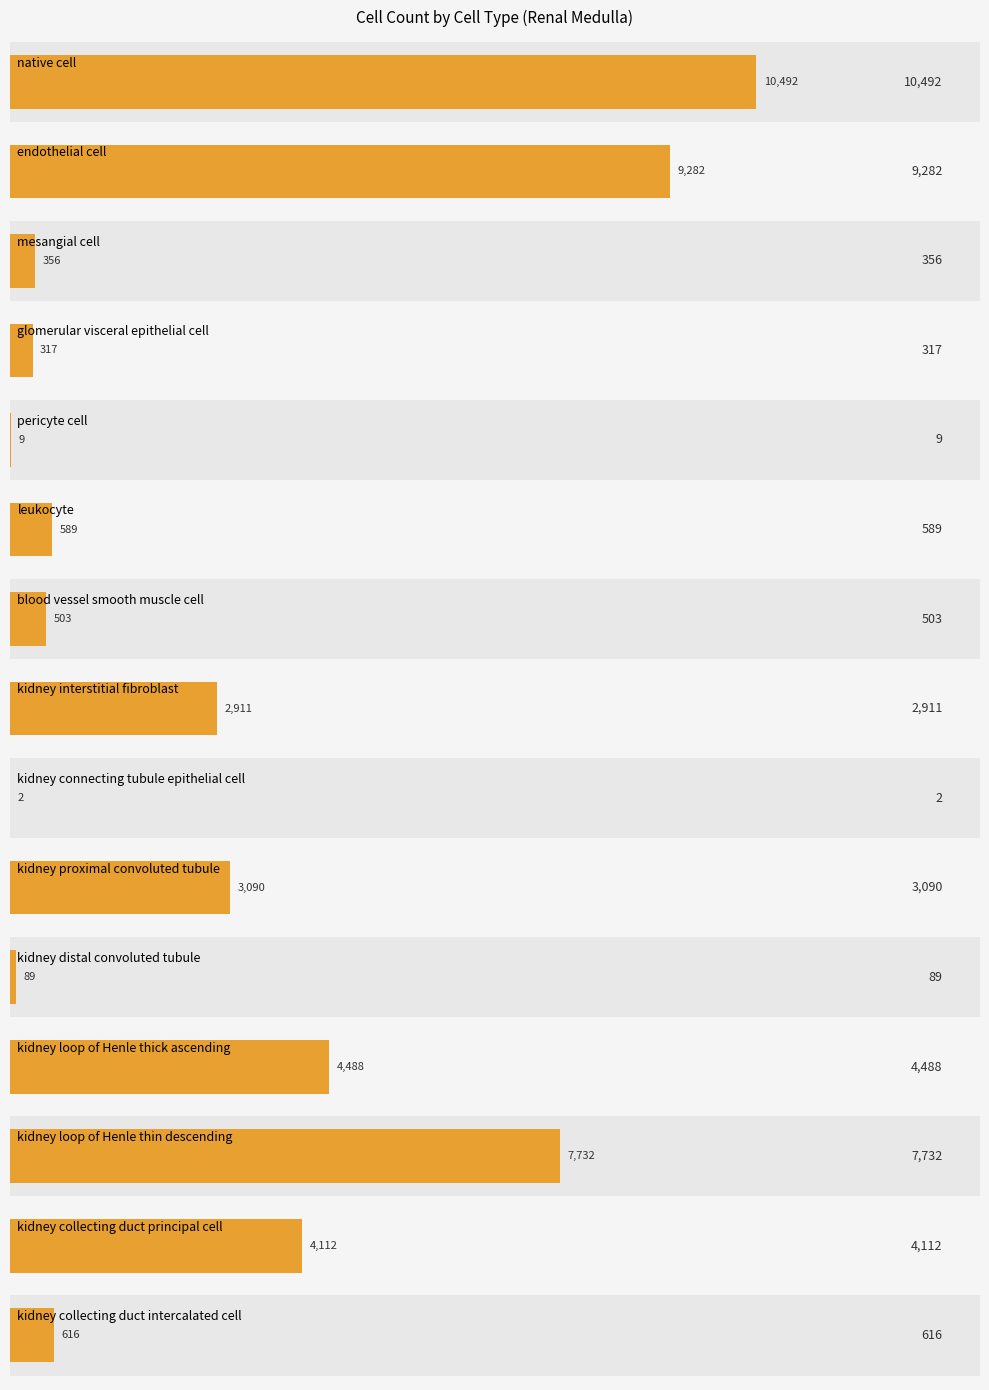

What is the smallest value displayed?

2